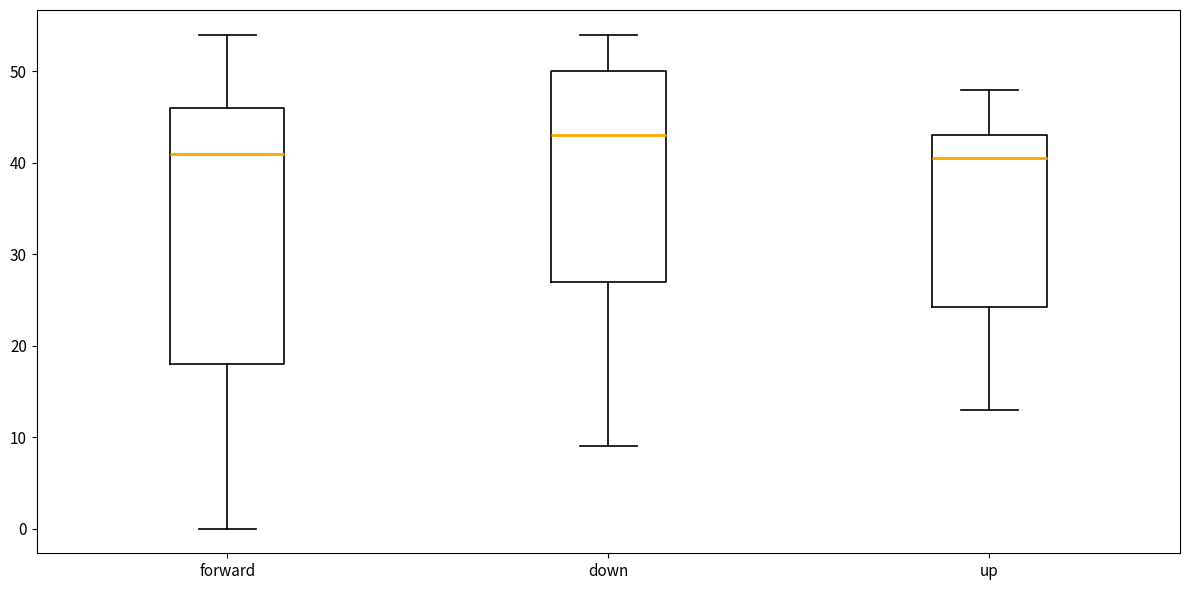

Which box has the highest median line?

down